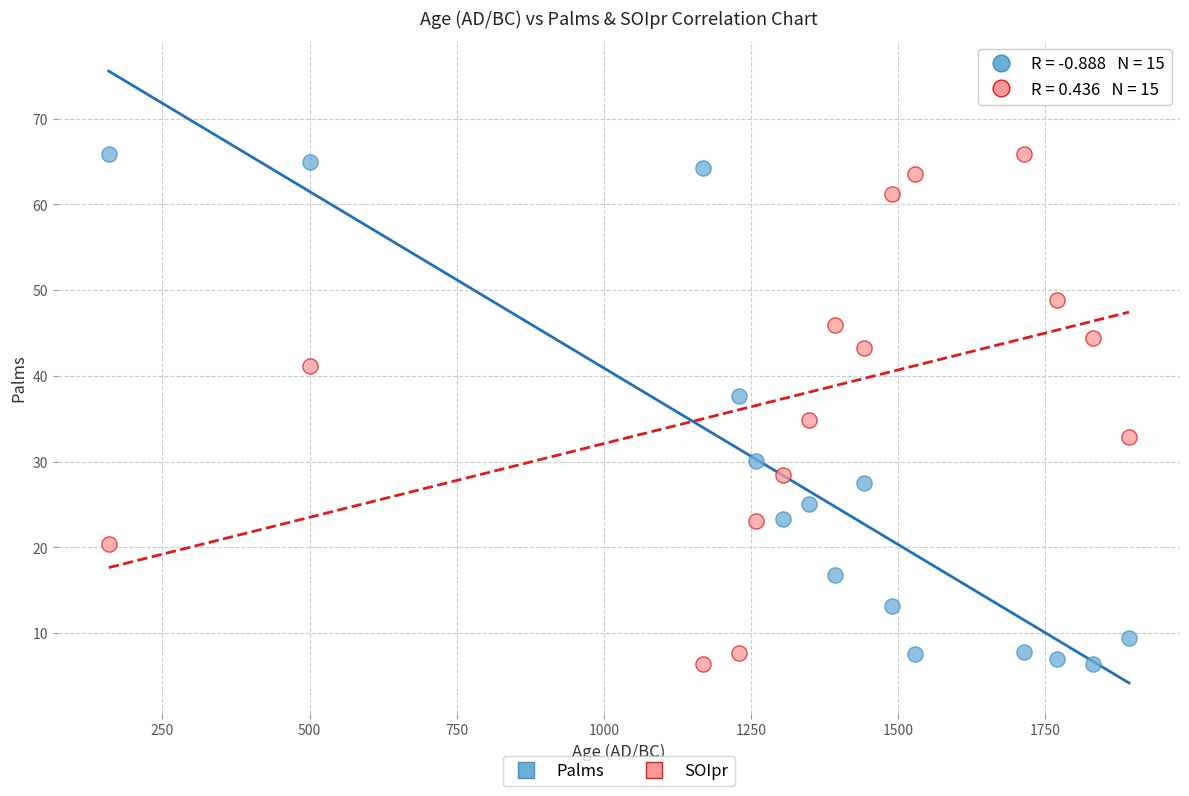

Across all data points, what is the range of Y values (max minus min)?

59.5